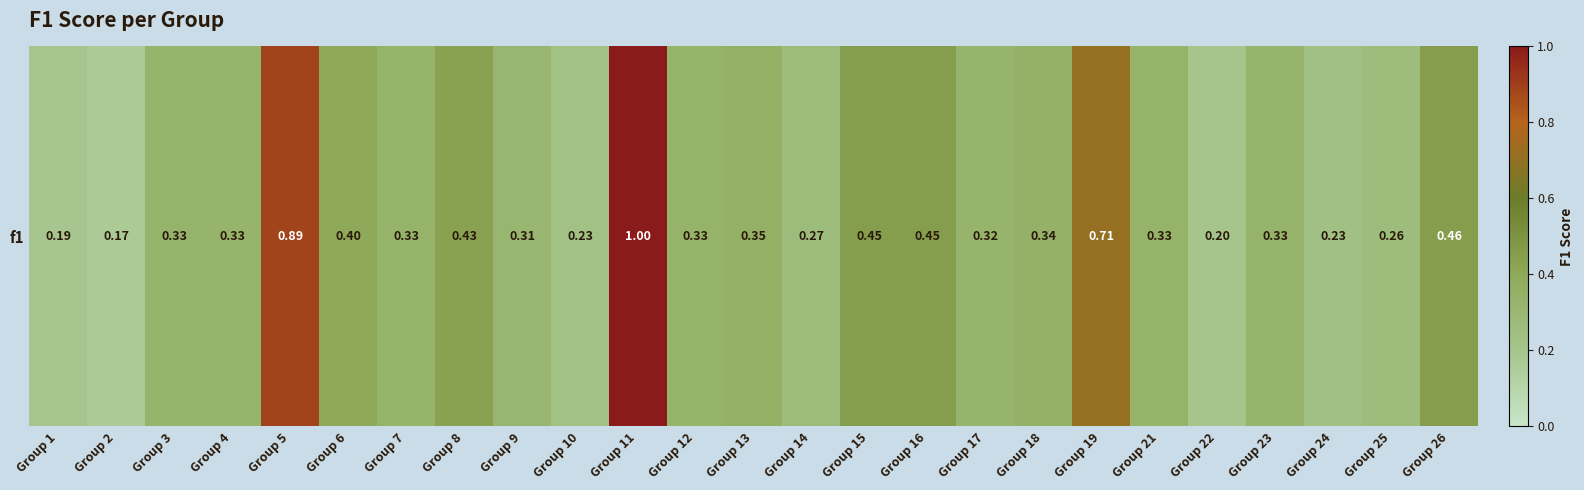

List the labels in order of value, smallest first.

Group 2, Group 1, Group 22, Group 10, Group 24, Group 25, Group 14, Group 9, Group 17, Group 4, Group 3, Group 23, Group 7, Group 12, Group 21, Group 18, Group 13, Group 6, Group 8, Group 15, Group 16, Group 26, Group 19, Group 5, Group 11